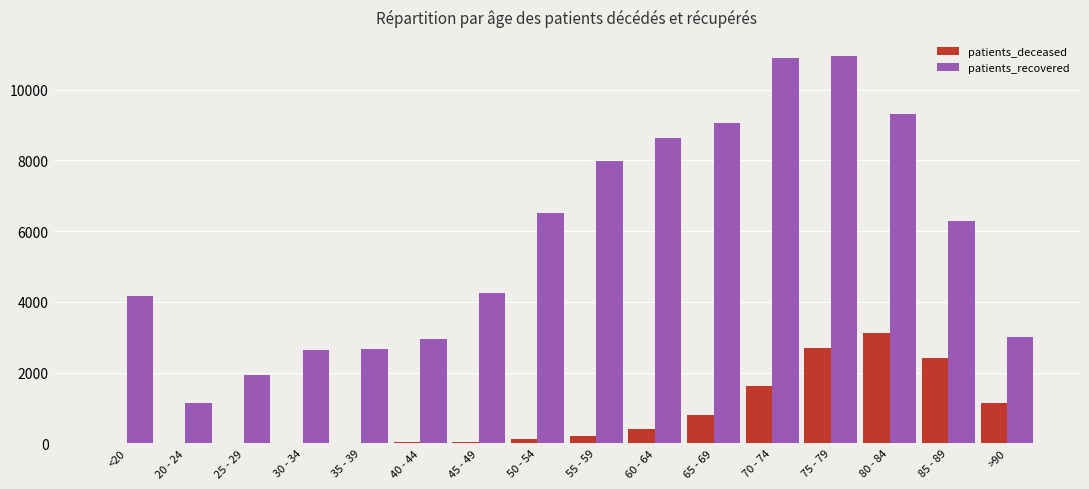

Which series has the largest total across all categories?

patients_recovered